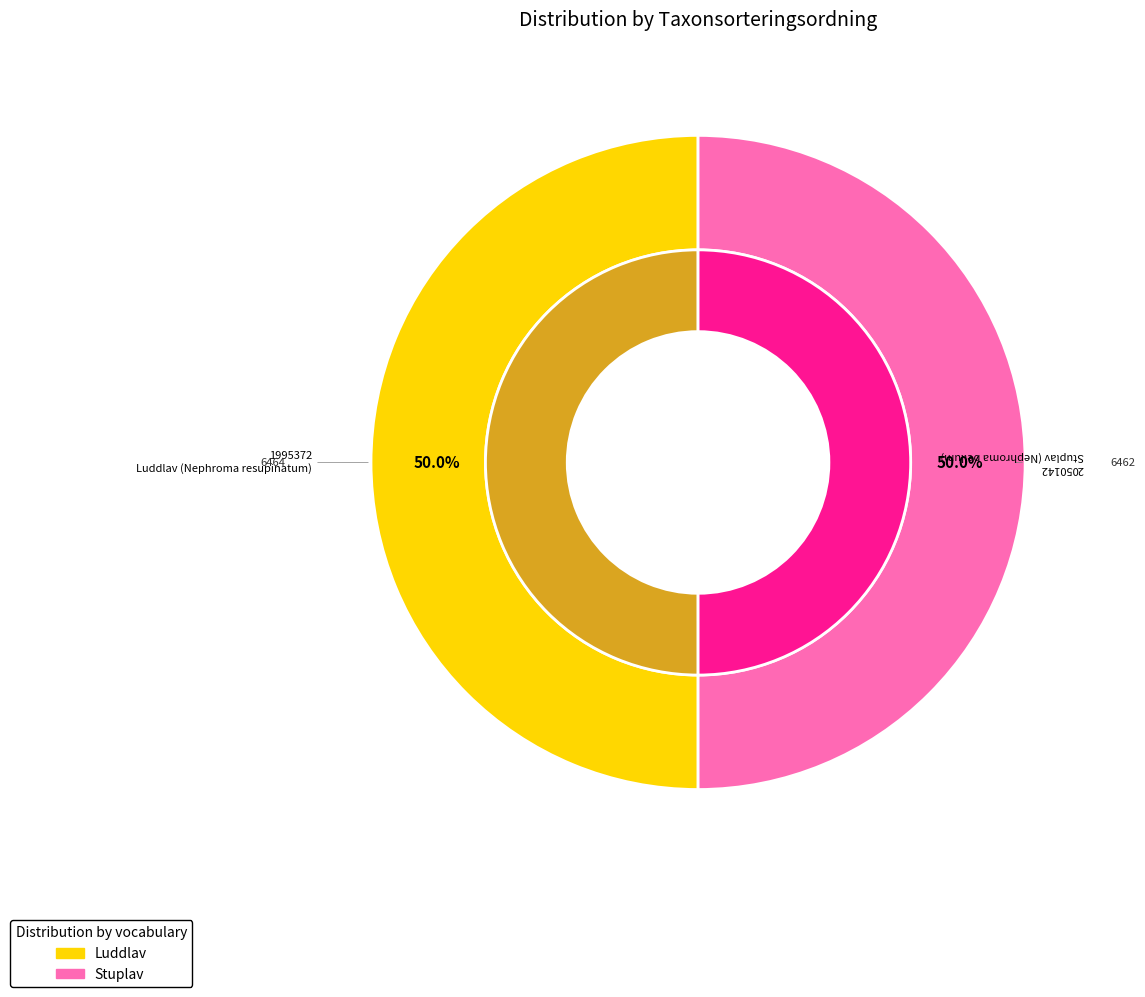

To the nearest percent, what percentage of the pie is Stuplav (Nephroma bellum)?

50%